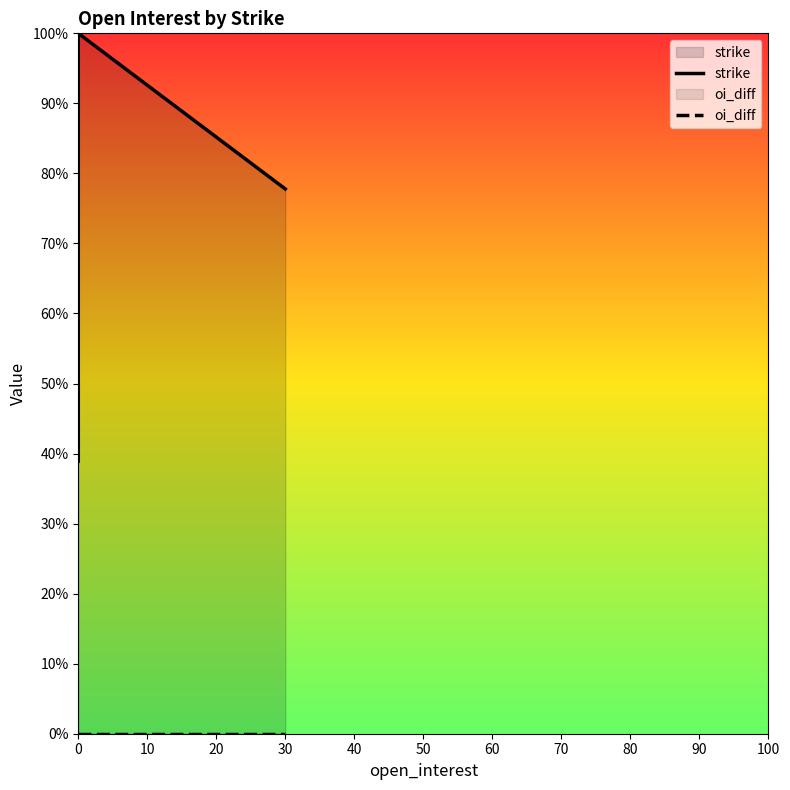

How many series are shown in this chart?

2